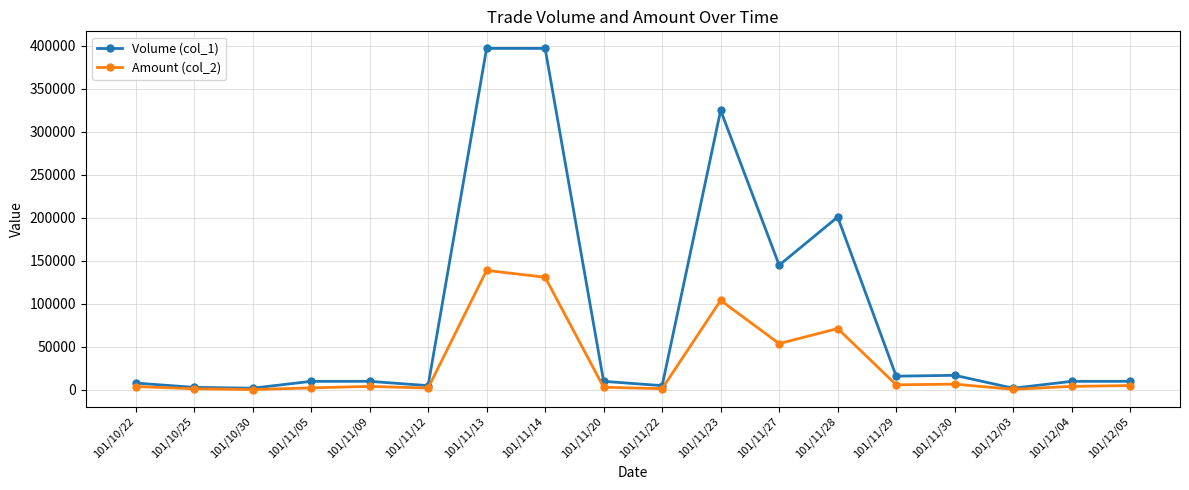

Rank the series by their average value, from lowest to highest.

Amount (col_2), Volume (col_1)